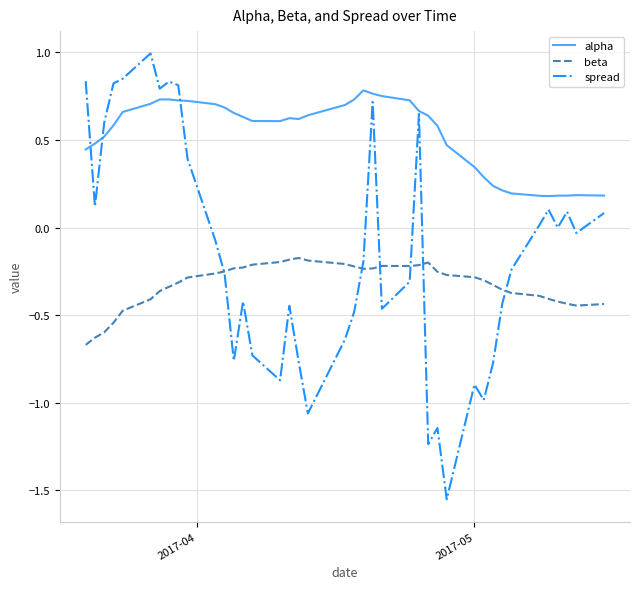

Does the chart display data point markers on the line(s)?

No